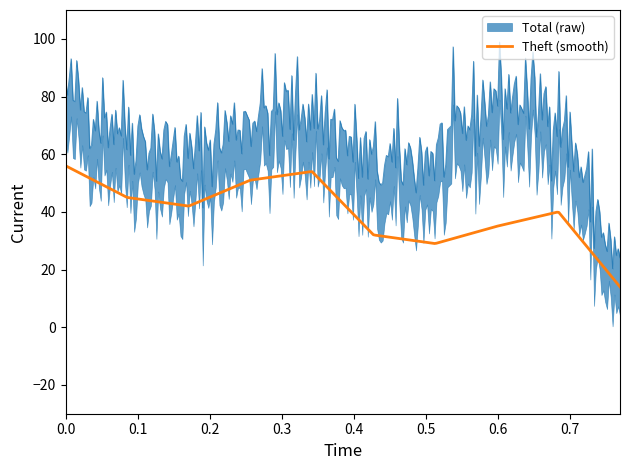

Which series has the largest range (max minus min)?

Total